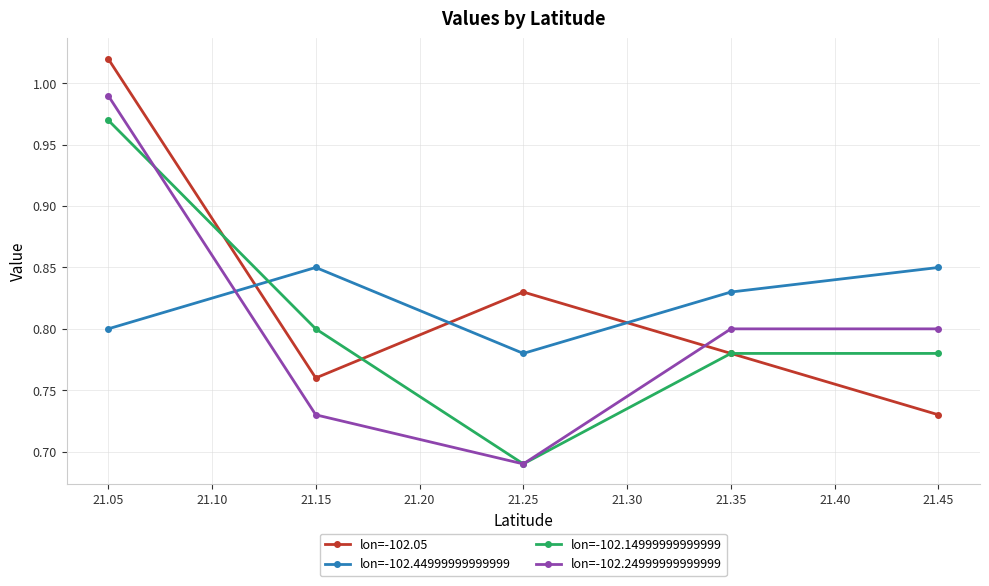

Is it true that lon=-102.24999999999999 equals 1.1 at 21.15?

False